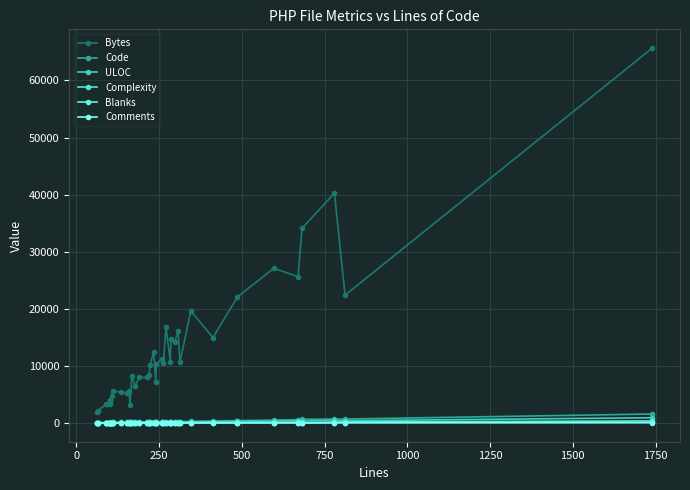

True or false: Complexity has more than 1 points higher than both neighbors.

True